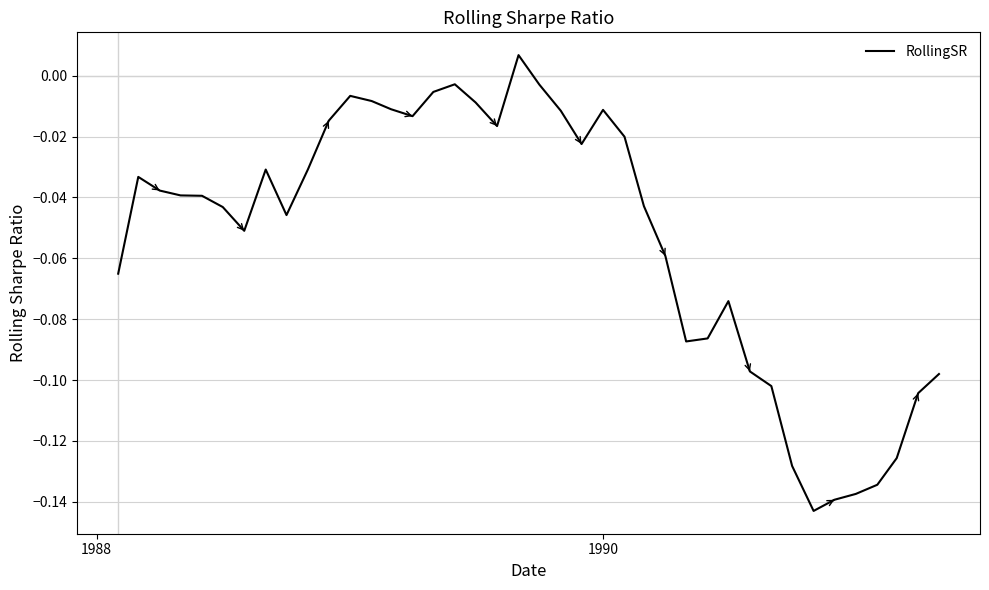

How many lines are shown in the chart?

1